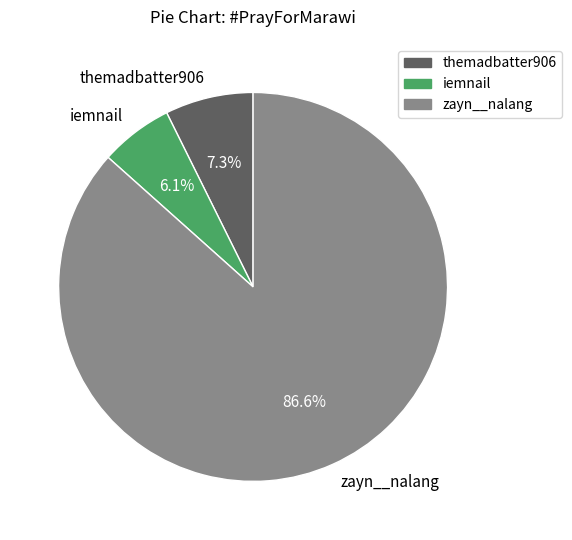

To the nearest percent, what is the difference between the zayn__nalang and themadbatter906 slice percentages?

79%